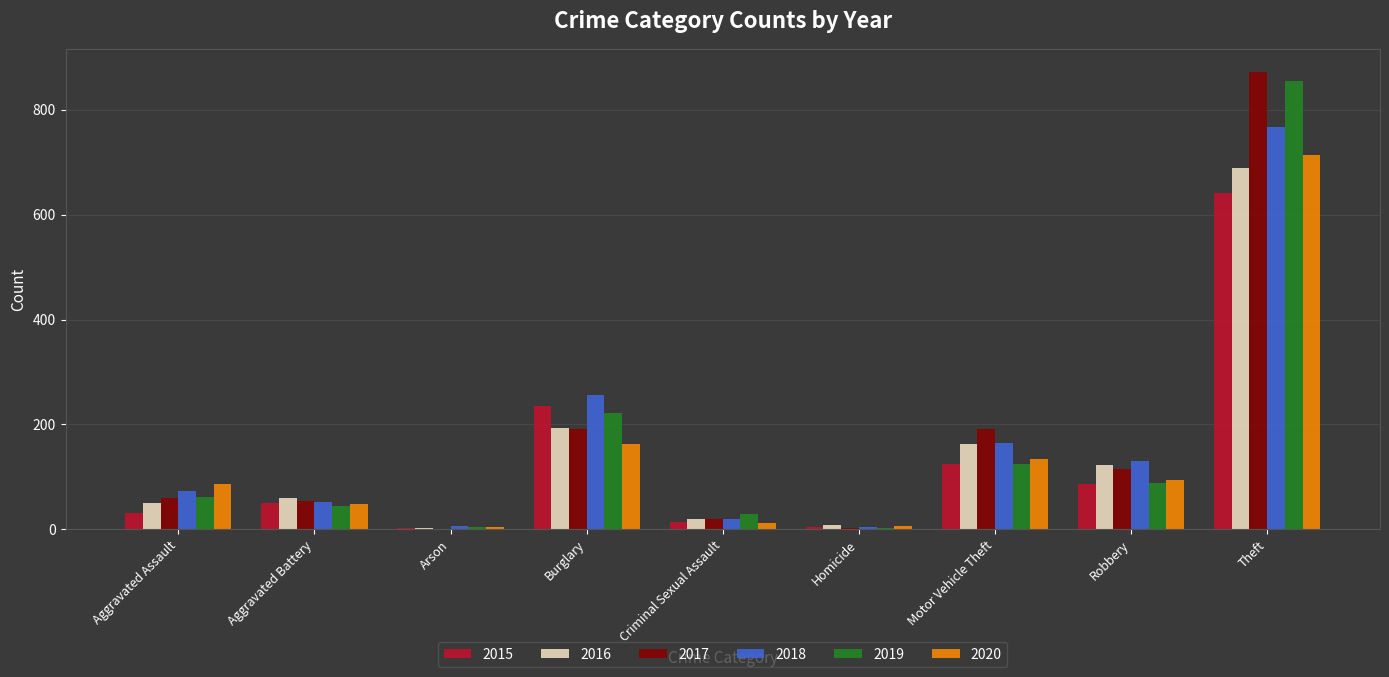

What is the total value across all series at Theft?

4538